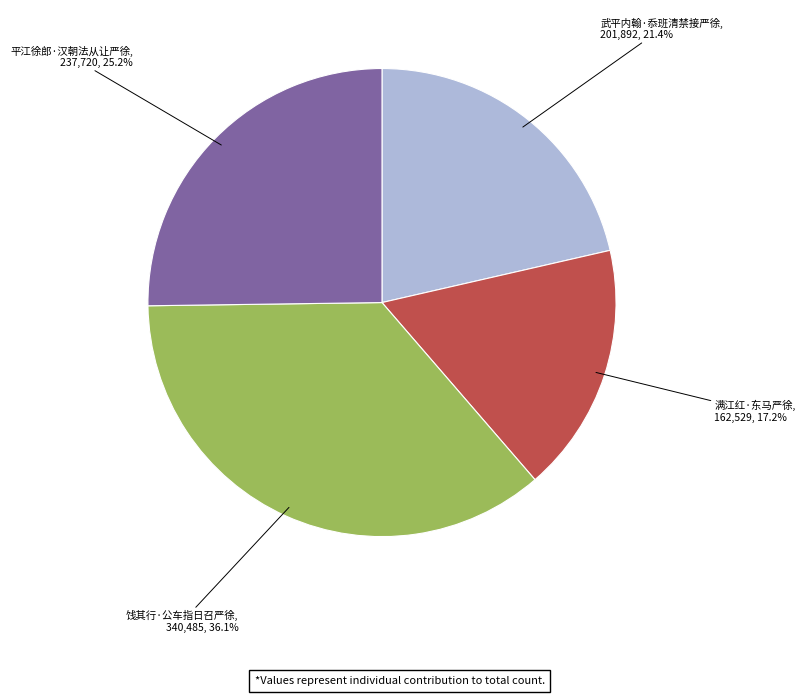

How much of the chart is everything except 满江红·东马严徐?

82.8%